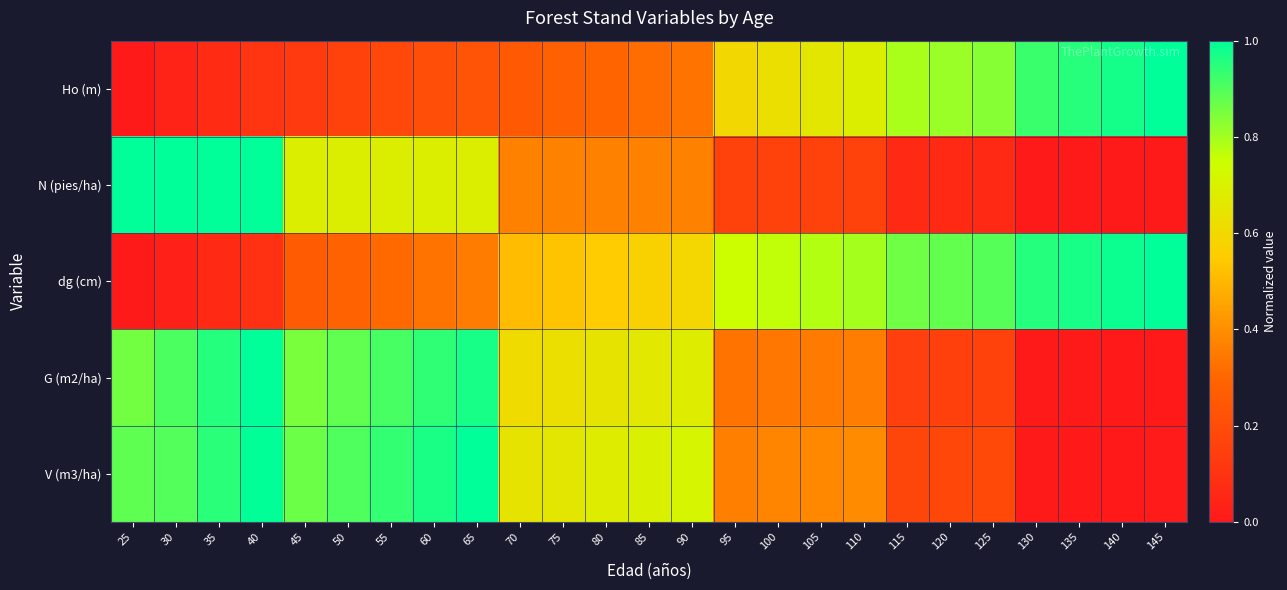

Reading right to left, extract all data points from this chart.

Ho (m): 145=1.0	140=1.0	135=1.0	130=0.9	125=0.8	120=0.8	115=0.8	110=0.7	105=0.7	100=0.6	95=0.6	90=0.3	85=0.3	80=0.3	75=0.3	70=0.3	65=0.2	60=0.2	55=0.2	50=0.2	45=0.1	40=0.1	35=0.1	30=0.0	25=0.0
N (pies/ha): 145=0.0	140=0.0	135=0.0	130=0.0	125=0.1	120=0.1	115=0.1	110=0.2	105=0.2	100=0.2	95=0.2	90=0.4	85=0.4	80=0.4	75=0.4	70=0.4	65=0.7	60=0.7	55=0.7	50=0.7	45=0.7	40=1.0	35=1.0	30=1.0	25=1.0
dg (cm): 145=1.0	140=1.0	135=1.0	130=1.0	125=0.9	120=0.9	115=0.9	110=0.8	105=0.8	100=0.8	95=0.7	90=0.6	85=0.6	80=0.6	75=0.5	70=0.5	65=0.4	60=0.3	55=0.3	50=0.3	45=0.3	40=0.1	35=0.1	30=0.0	25=0.0
G (m2/ha): 145=0.0	140=0.0	135=0.0	130=0.0	125=0.2	120=0.2	115=0.1	110=0.4	105=0.3	100=0.3	95=0.3	90=0.7	85=0.7	80=0.6	75=0.6	70=0.6	65=1.0	60=0.9	55=0.9	50=0.9	45=0.8	40=1.0	35=1.0	30=0.9	25=0.9
V (m3/ha): 145=0.0	140=0.0	135=0.0	130=0.0	125=0.2	120=0.2	115=0.2	110=0.4	105=0.4	100=0.4	95=0.4	90=0.7	85=0.7	80=0.7	75=0.7	70=0.6	65=1.0	60=1.0	55=0.9	50=0.9	45=0.9	40=1.0	35=0.9	30=0.9	25=0.9